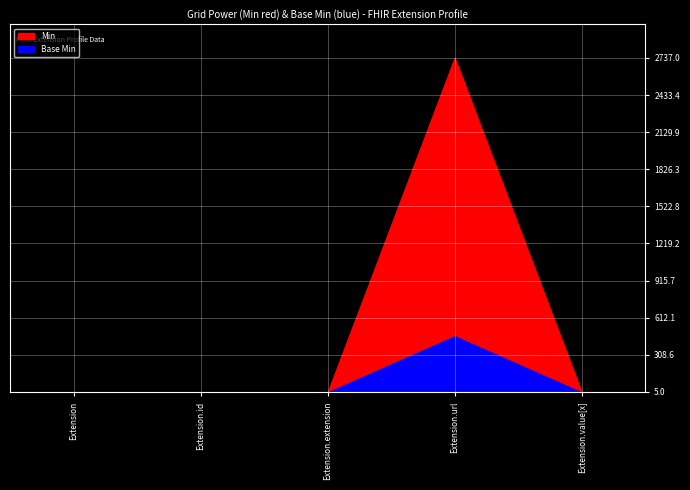

True or false: Min and Base Min intersect in this chart.

False